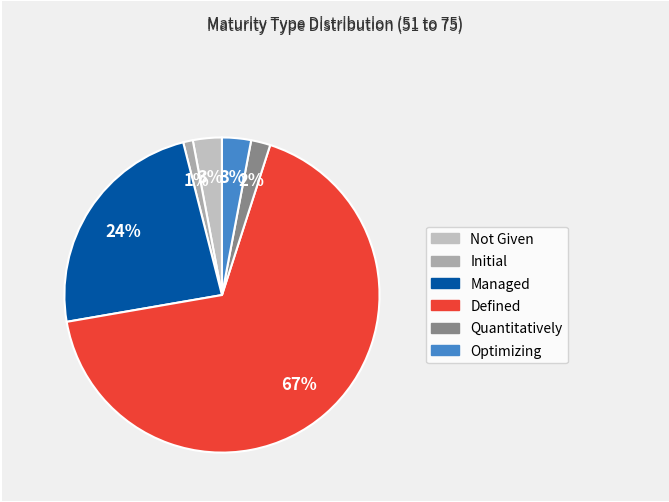

Which category accounts for the majority?

Defined